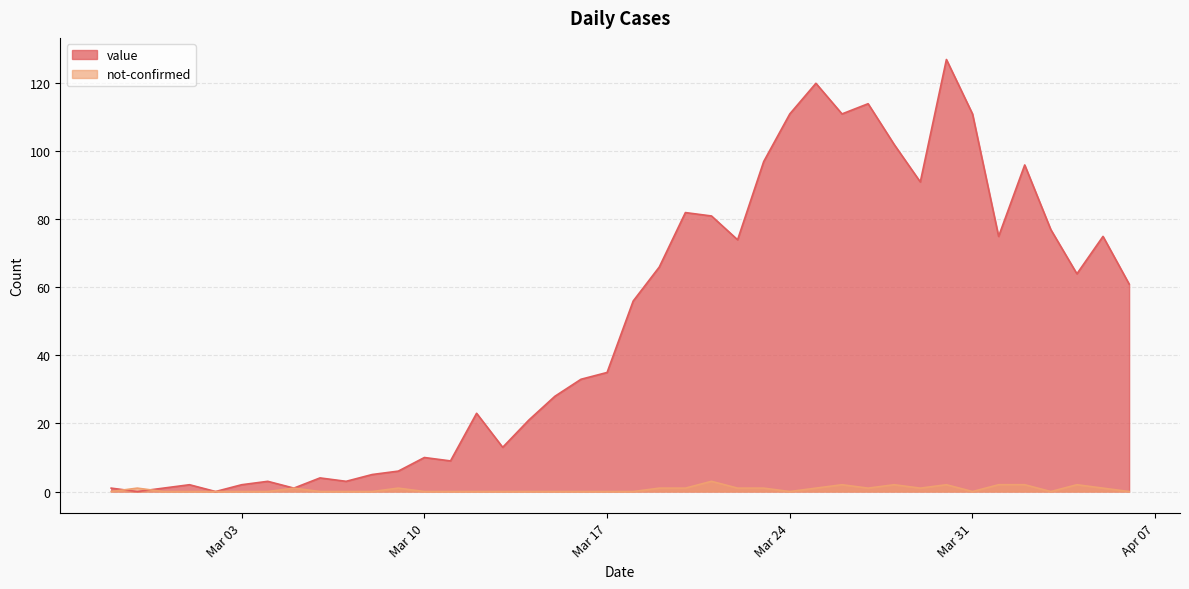

At which category does not-confirmed reach its first local peak?

2020-02-28